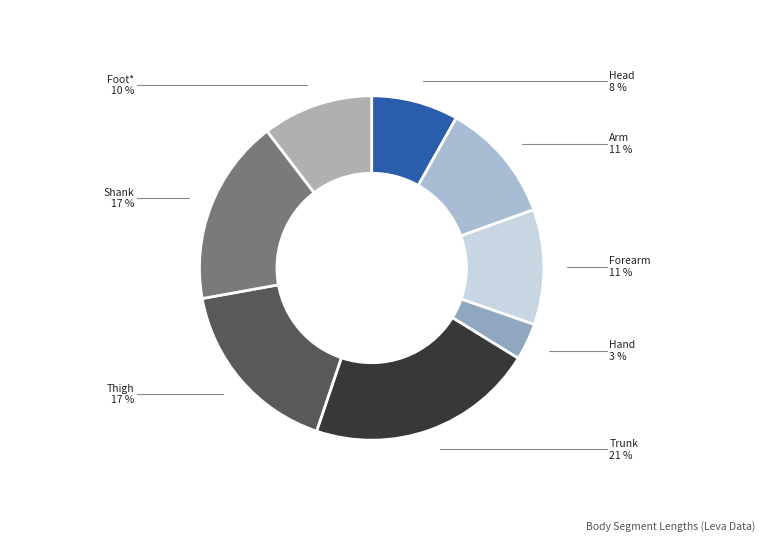

Between Foot* and Shank, which is larger?

Shank